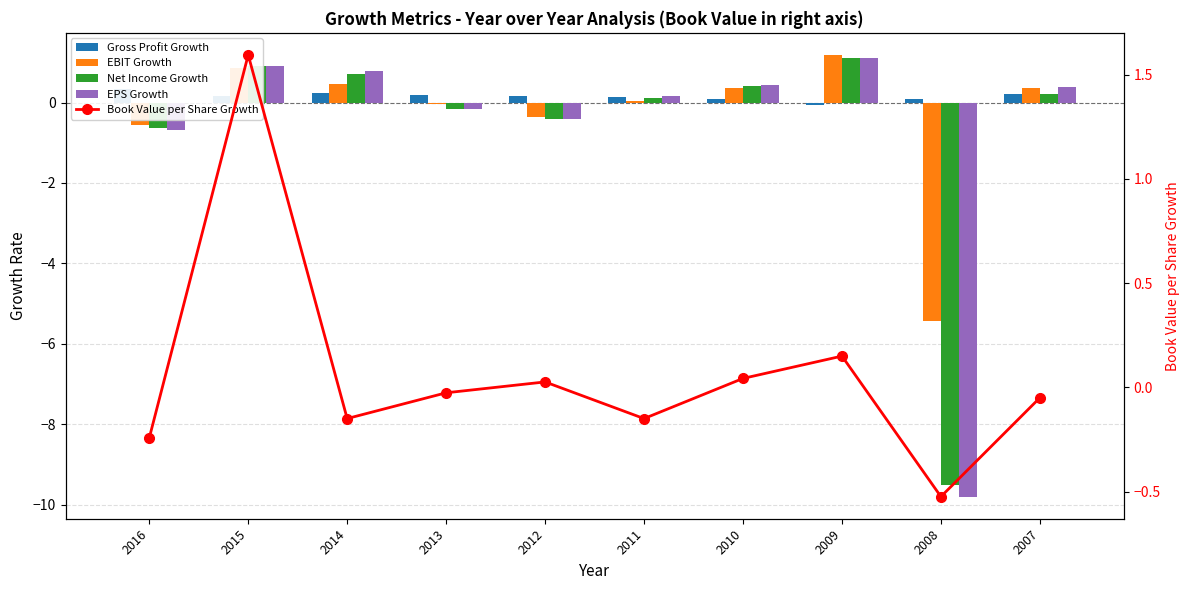

Which series has the largest total across all categories?

Gross Profit Growth